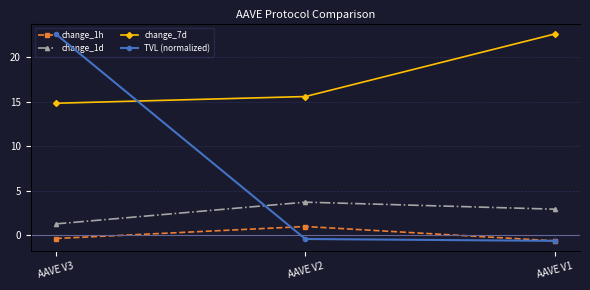

Is it true that change_7d equals 22.6 at AAVE V1?

True